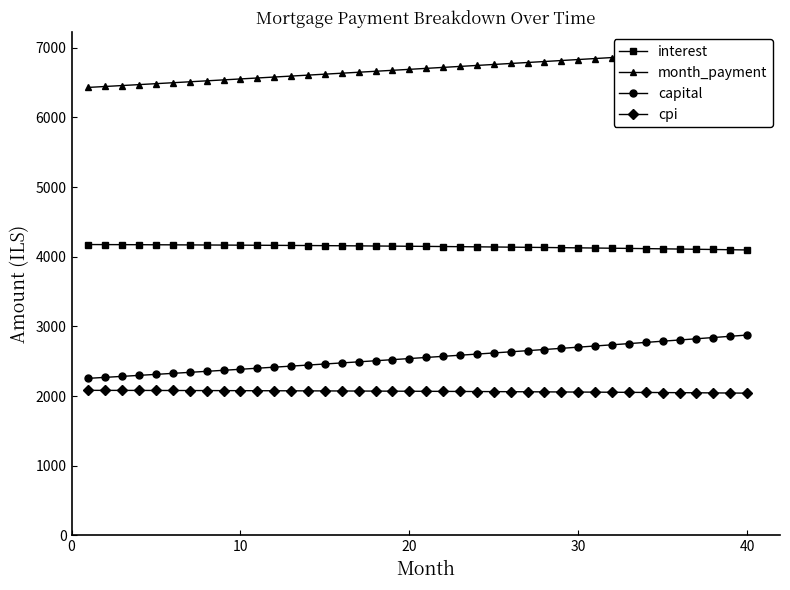

True or false: interest has a value of 6334.8 at 40.

False